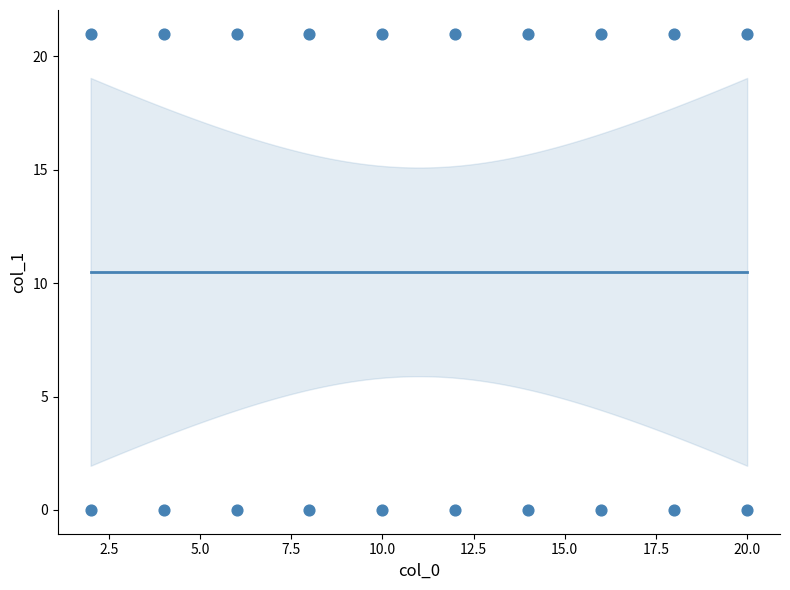

What is the range of X values (max minus min)?

18